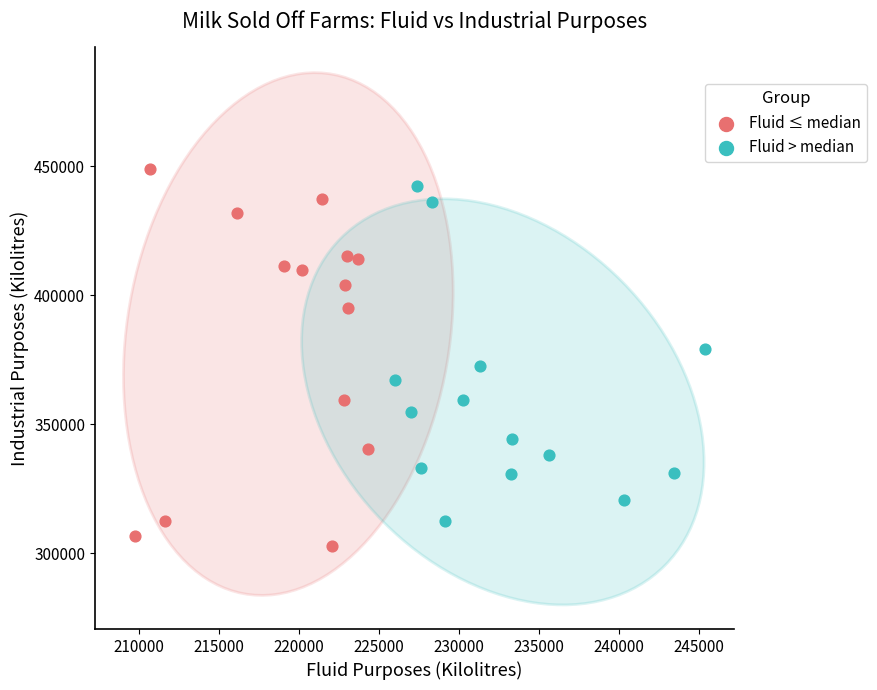

Which series has the widest spread of Y values?

Fluid ≤ median